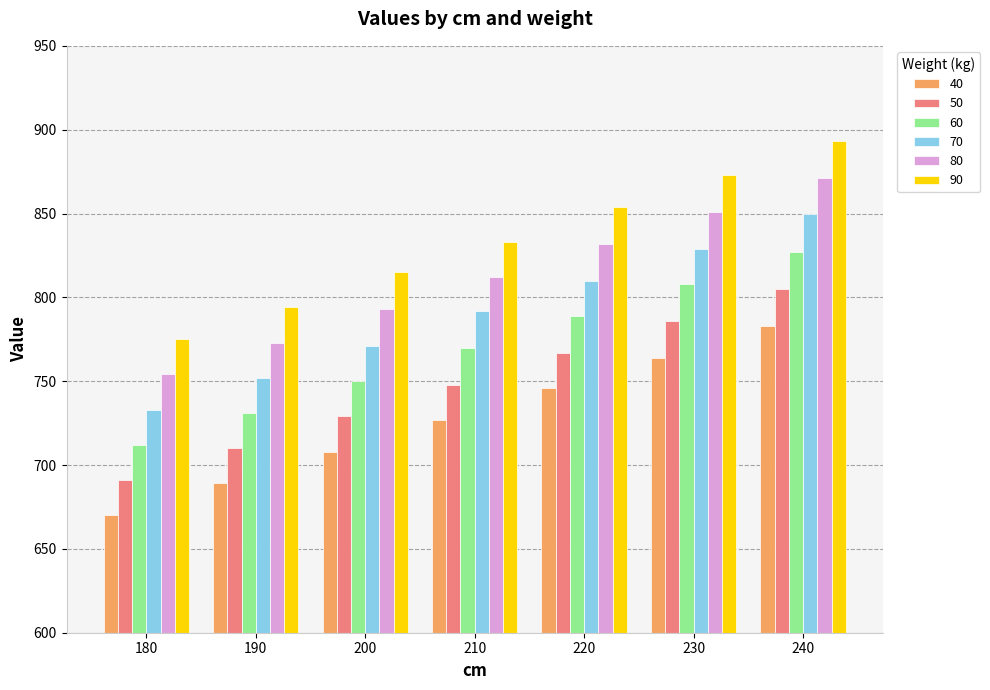

What is the value of the 70 bar at the 5th from the left?

810